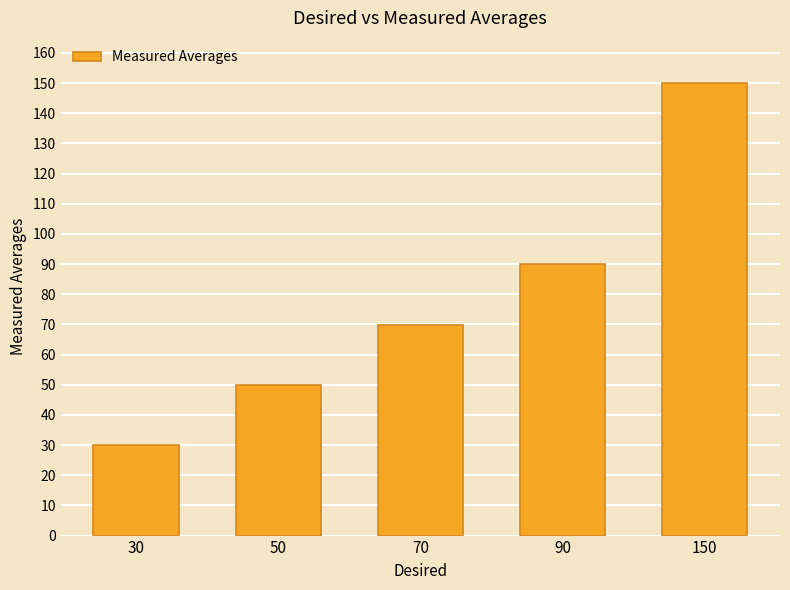

What is the difference between the maximum and minimum values?

120.0